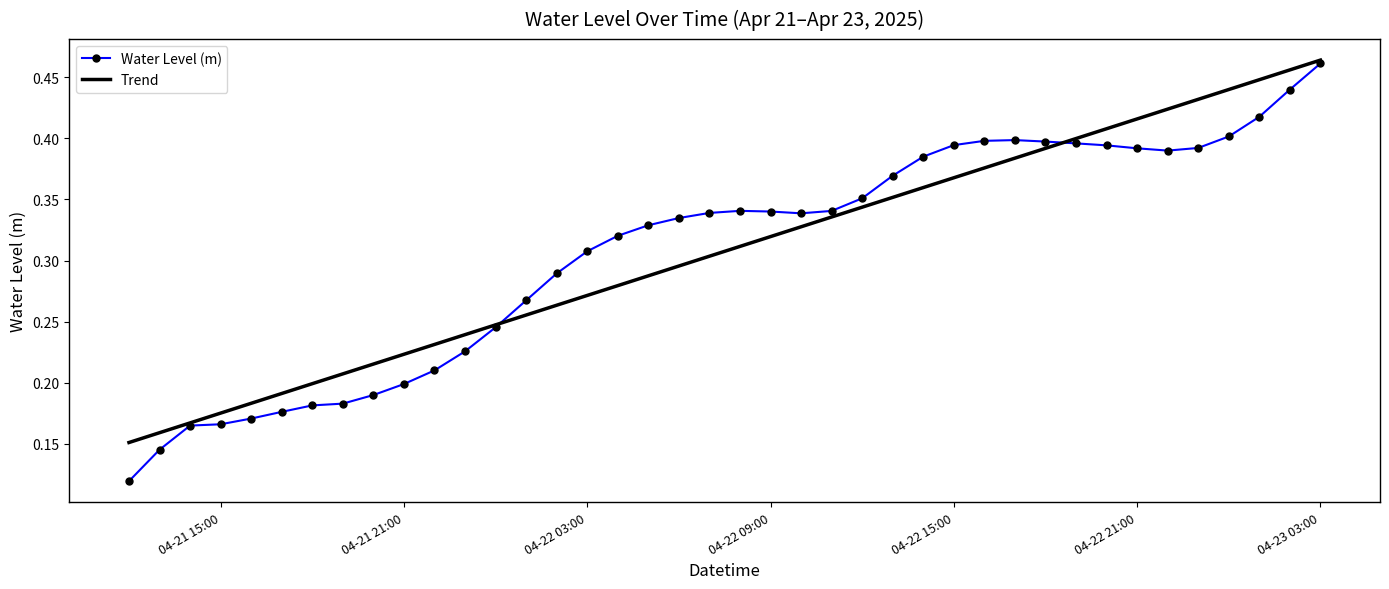

Which series has the largest range (max minus min)?

Water Level (m)